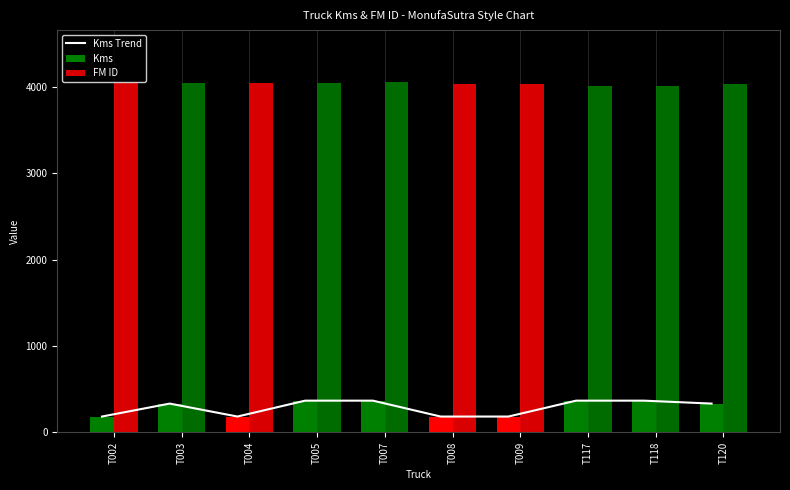

Reading right to left, extract all data points from this chart.

Kms Trend: T120=333	T118=367	T117=367	T009=183	T008=183	T007=367	T005=367	T004=183	T003=333	T002=183
Kms: T120=333	T118=367	T117=367	T009=183	T008=183	T007=367	T005=367	T004=183	T003=333	T002=183
FM ID: T120=4031	T118=4012	T117=4009	T009=4035	T008=4034	T007=4051	T005=4049	T004=4048	T003=4047	T002=4046